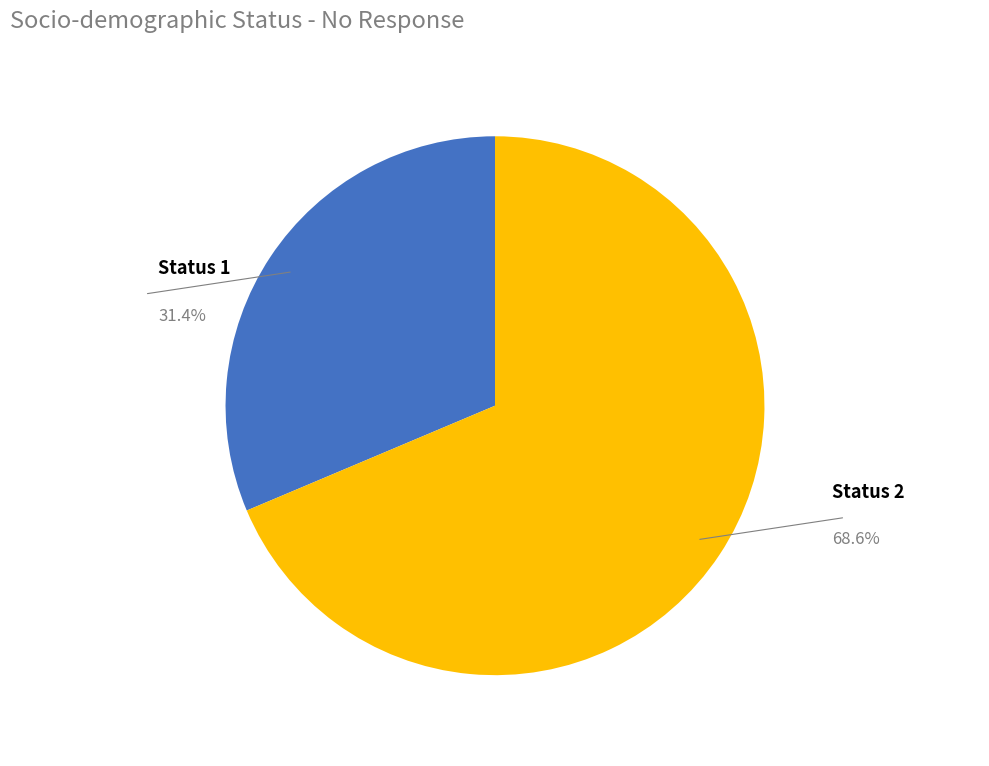

To the nearest percent, what is the combined percentage of Status 1 and Status 2?

100%